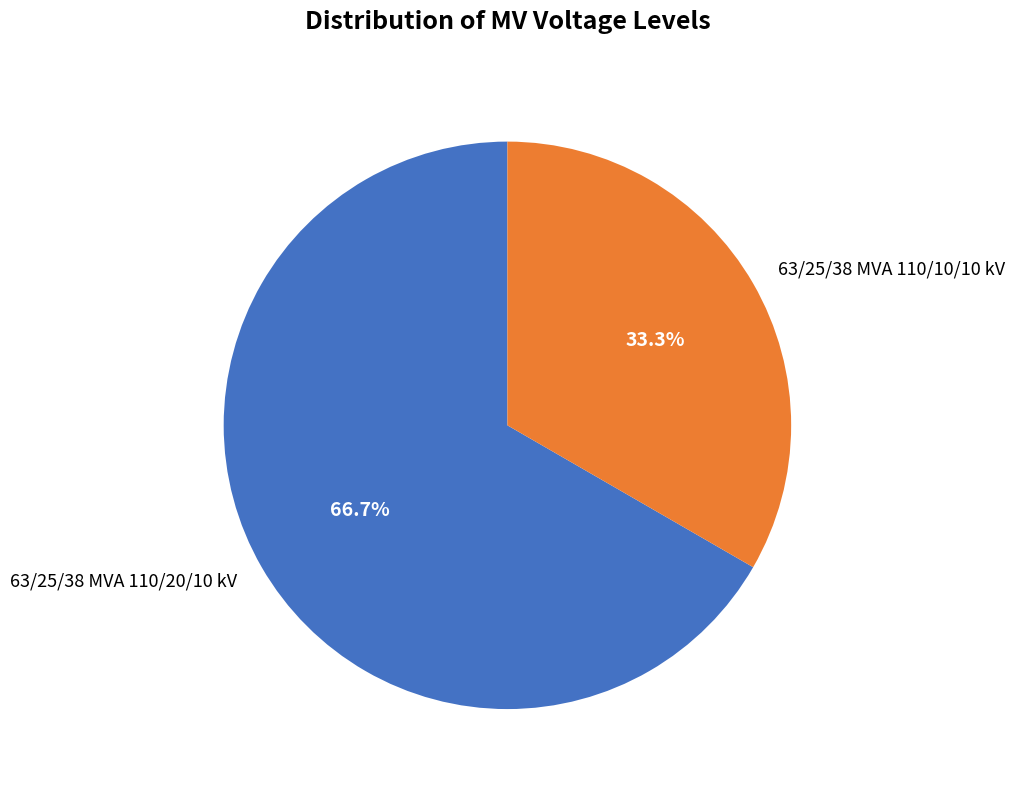

What is the ratio of the value at 63/25/38 MVA 110/10/10 kV to the value at 63/25/38 MVA 110/20/10 kV?

0.5